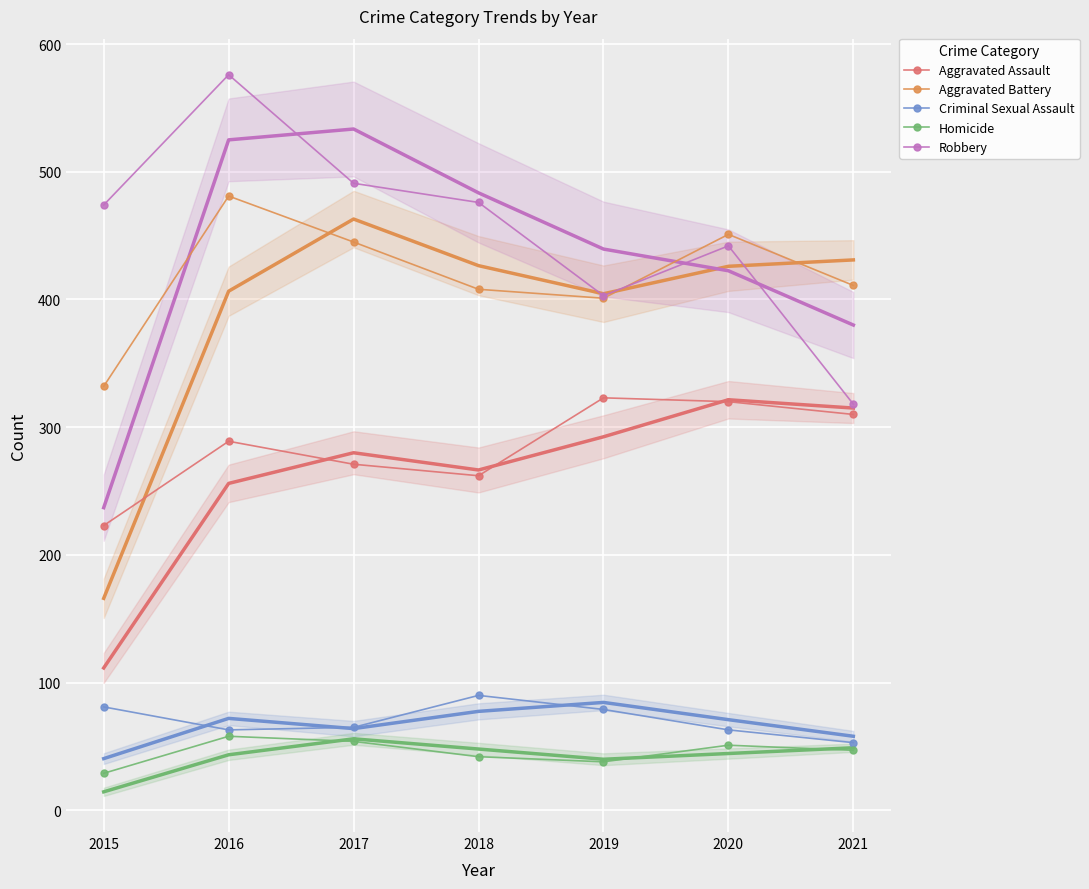

What are all the series names shown in the legend?

Aggravated Assault, Aggravated Battery, Criminal Sexual Assault, Homicide, Robbery